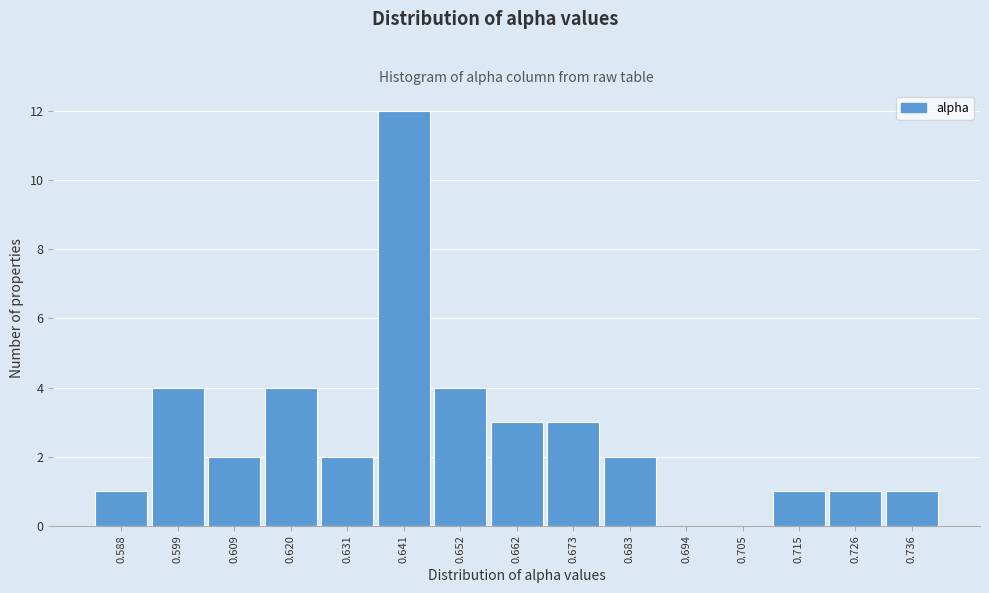

Reading left to right, extract all data points from this chart.

0.588=1	0.599=4	0.609=2	0.620=4	0.631=2	0.641=12	0.652=4	0.662=3	0.673=3	0.683=2	0.694=0	0.705=0	0.715=1	0.726=1	0.736=1